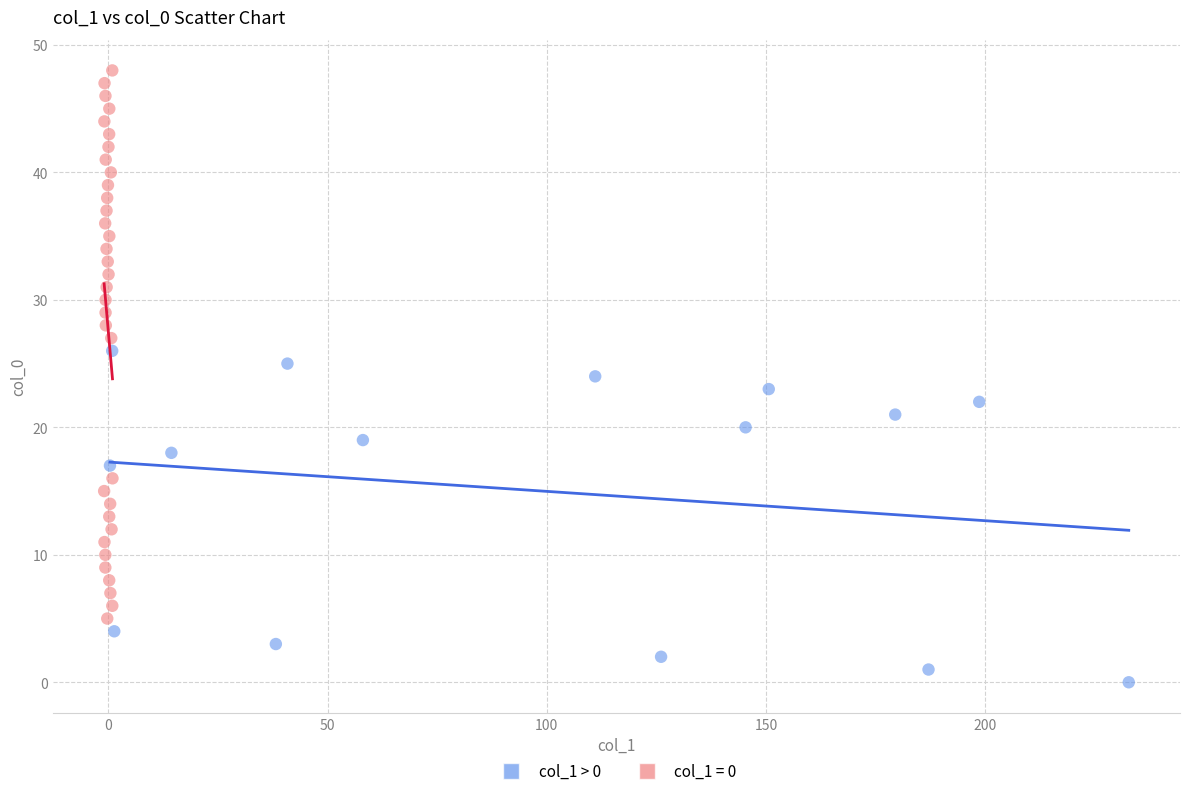

Which series has the largest Y range (max minus min)?

col_1 = 0